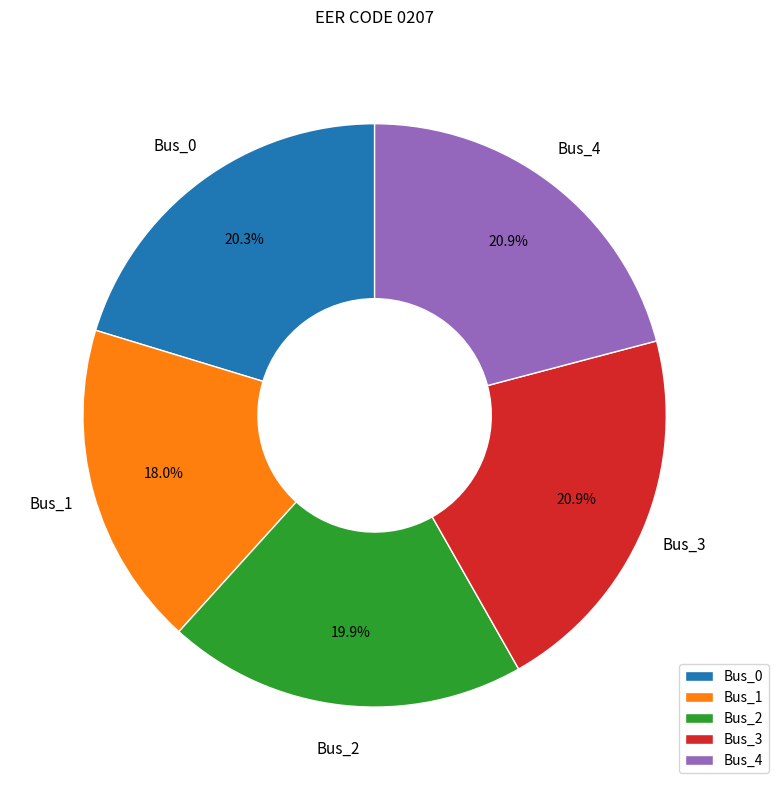

Does Bus_1 account for over 50% of the chart?

No